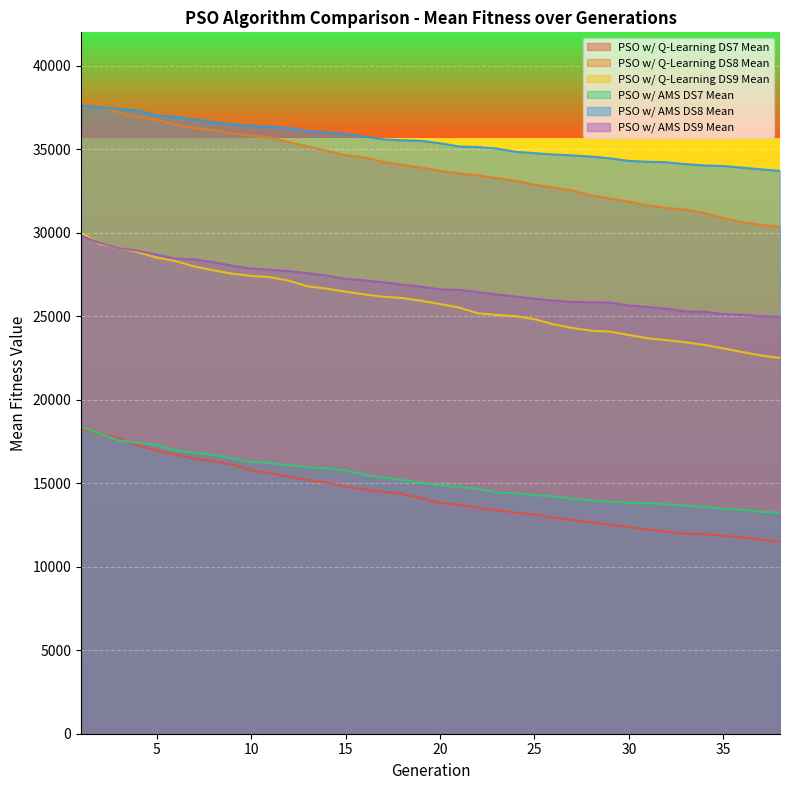

The value of PSO w/ AMS DS8 Mean at 16 is 7380.7. True or false?

False